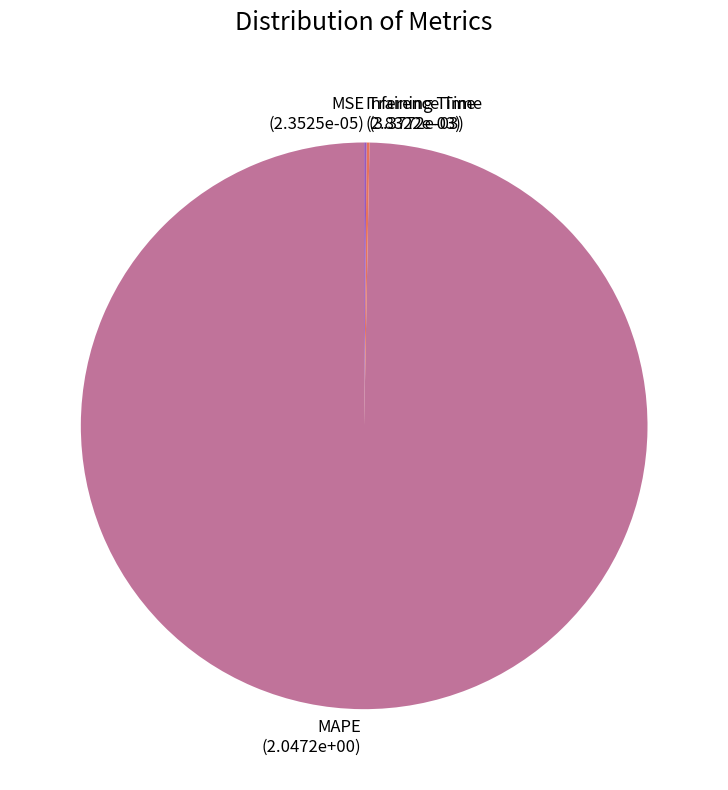

The MAPE slice represents 100% of the pie. True or false?

True